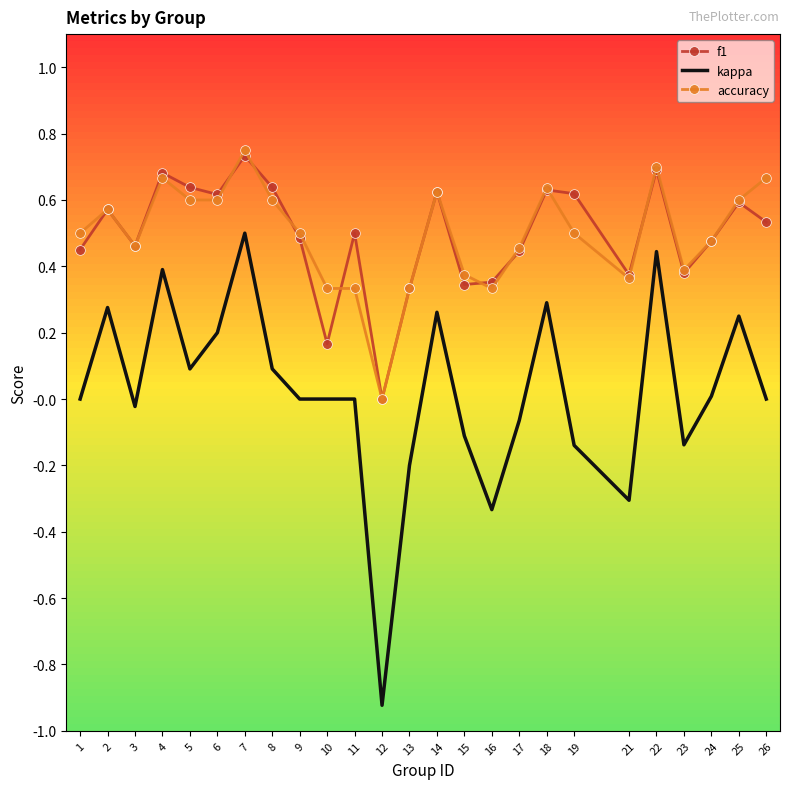

At which label does f1 reach its peak?

7